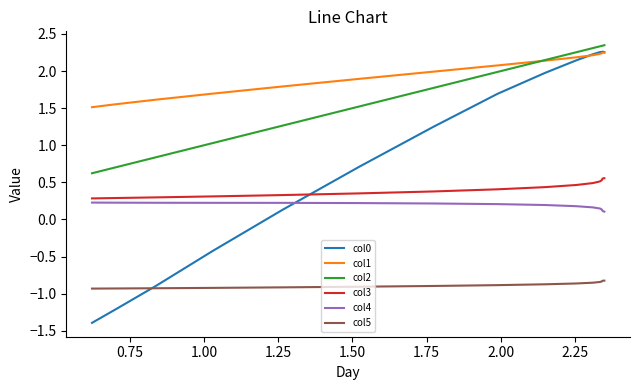

Which series has the largest total across all categories?

col1